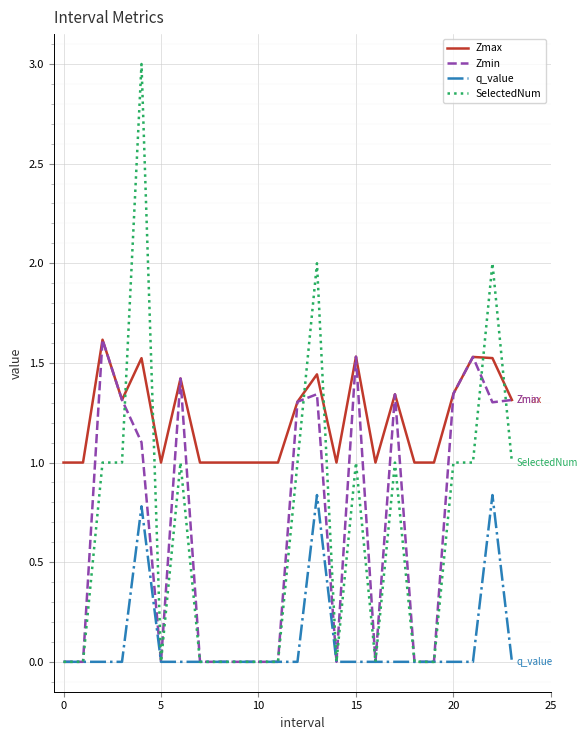

At how many categories does at least one series exceed 0?

24